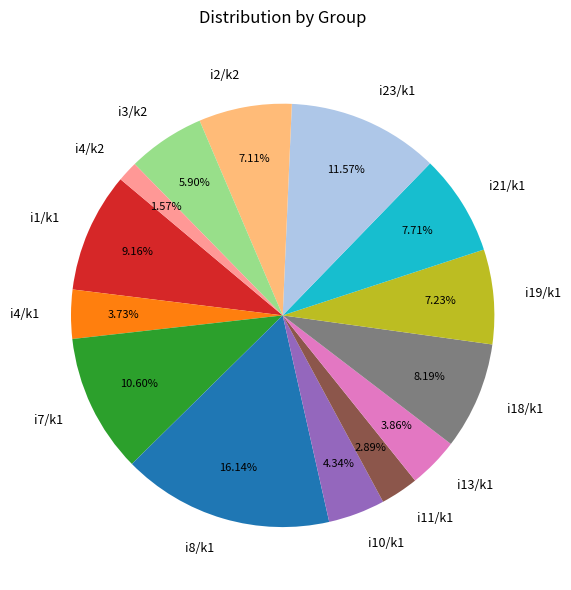

Does i8/k1 represent more than half of the total?

No